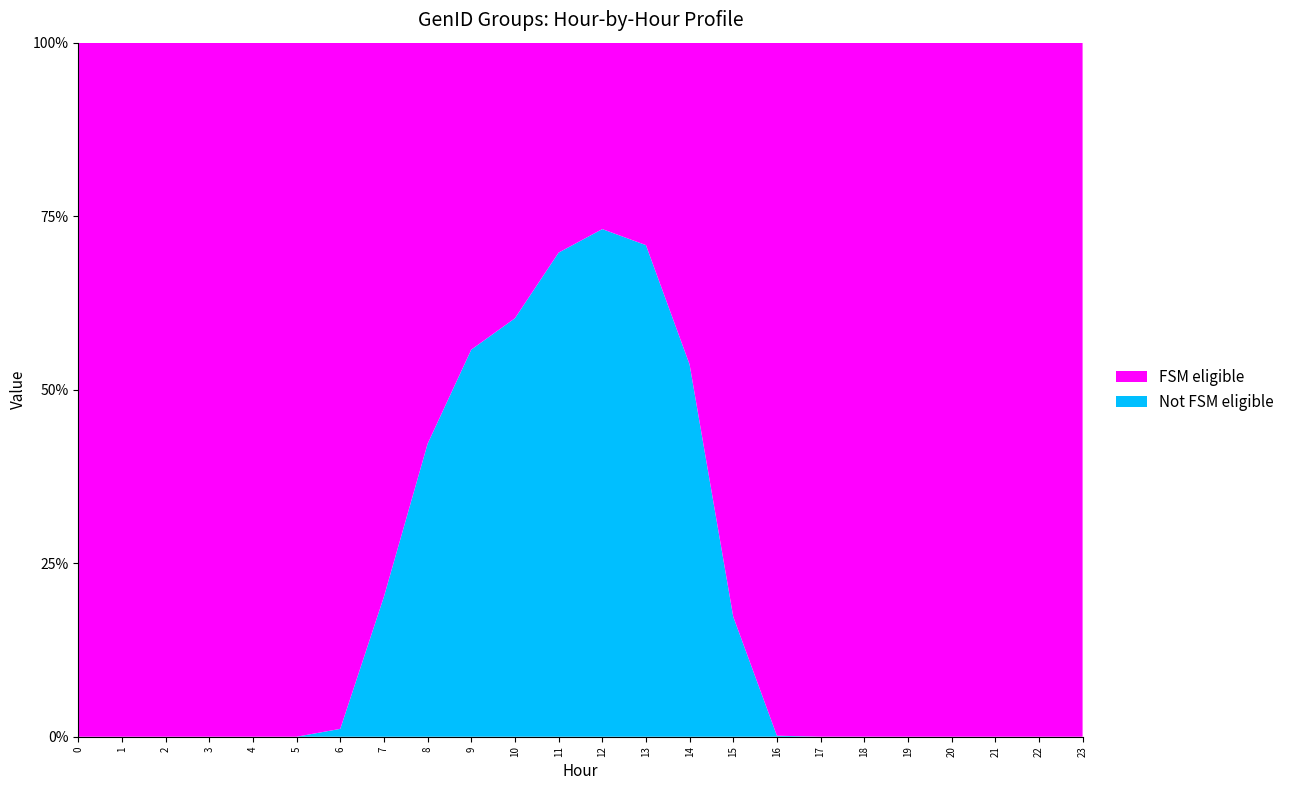

Reading left to right, transcribe all the data shown in this chart.

Not FSM eligible: 0=0.0	1=0.0	2=0.0	3=0.0	4=0.0	5=0.0	6=0.0	7=0.9	8=2.5	9=3.1	10=3.4	11=3.5	12=3.4	13=2.9	14=1.9	15=0.5	16=0.0	17=0.0	18=0.0	19=0.0	20=0.0	21=0.0	22=0.0	23=0.0
FSM eligible: 0=5.1	1=4.7	2=5.0	3=5.0	4=4.1	5=4.2	6=4.2	7=3.7	8=3.4	9=2.4	10=2.2	11=1.5	12=1.3	13=1.2	14=1.7	15=2.3	16=2.5	17=3.5	18=3.1	19=3.0	20=3.9	21=4.7	22=4.5	23=6.3